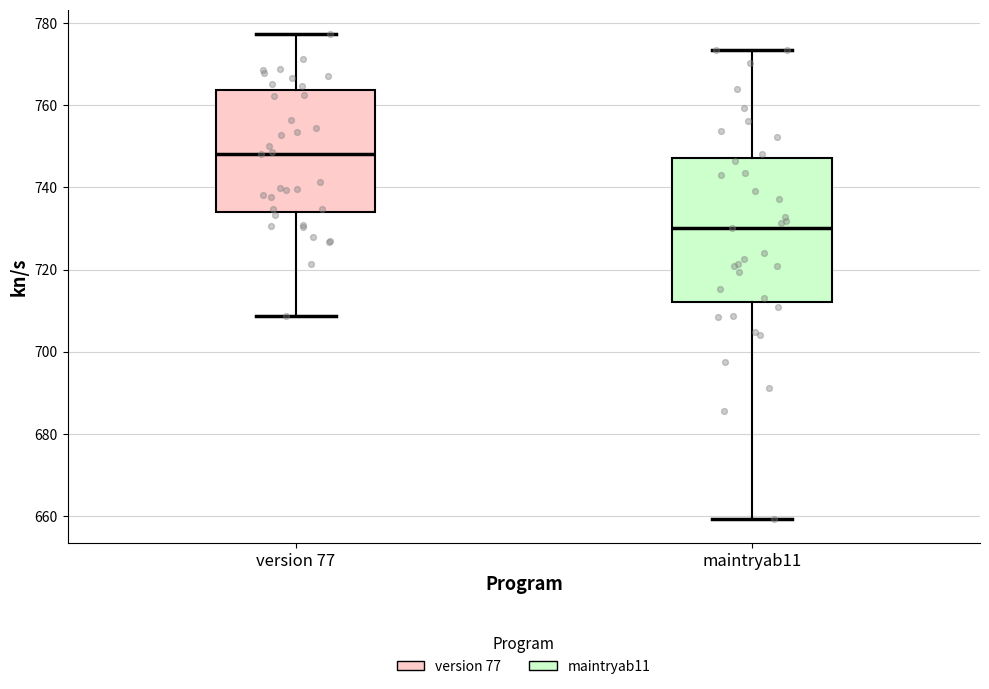

Which box's median line is the lowest?

maintryab11